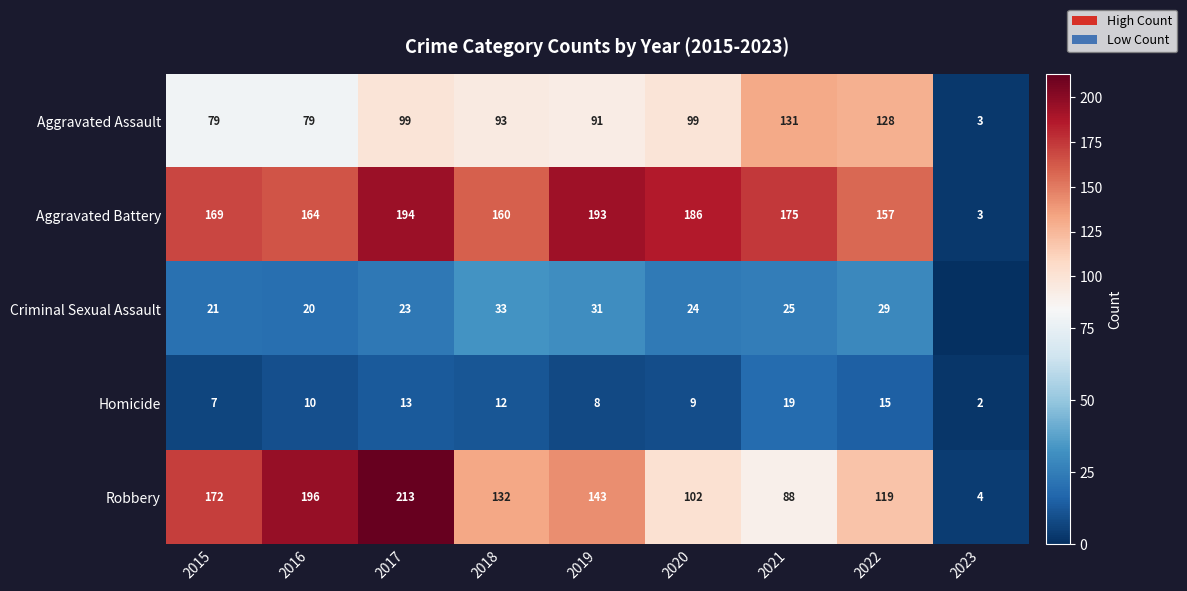

What is the approximate value of Aggravated Battery at 2021?

175